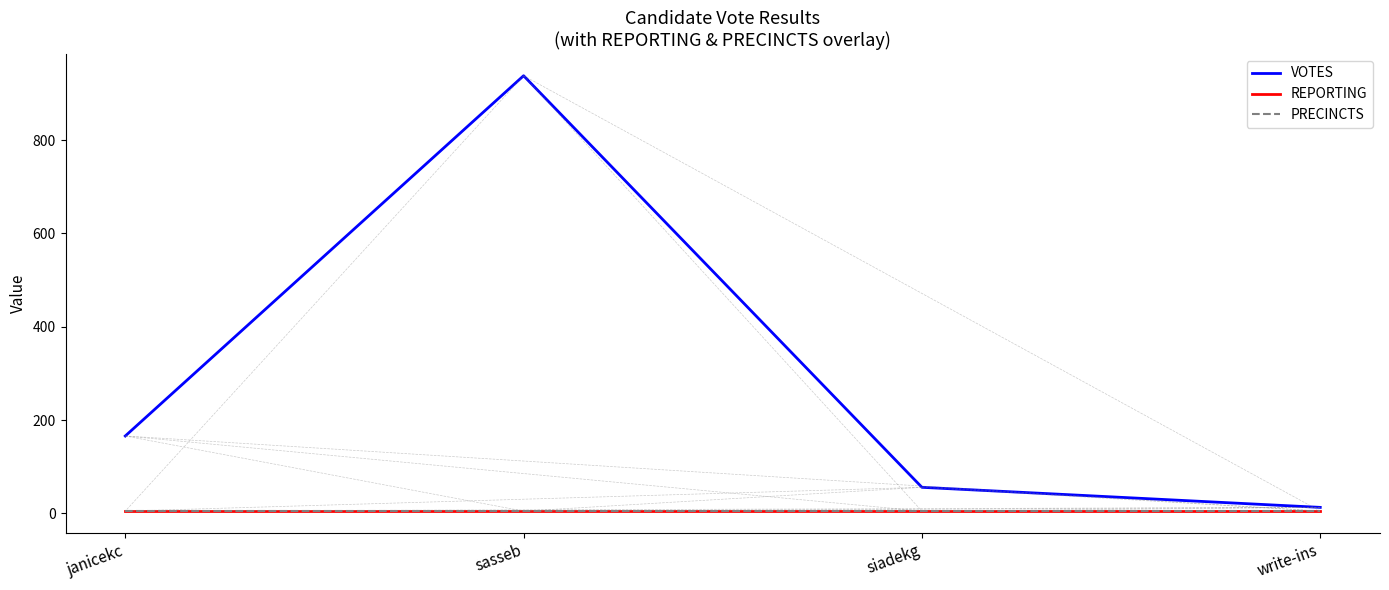

True or false: VOTES and REPORTING cross at least once.

False